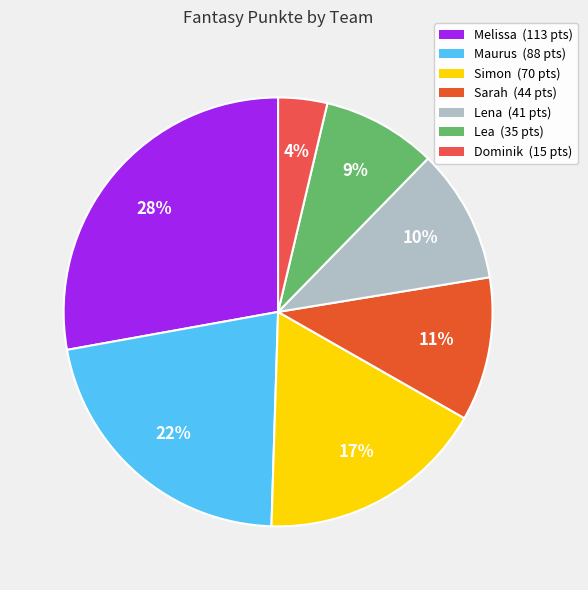

To the nearest percent, what percentage of the pie is Lena?

10%